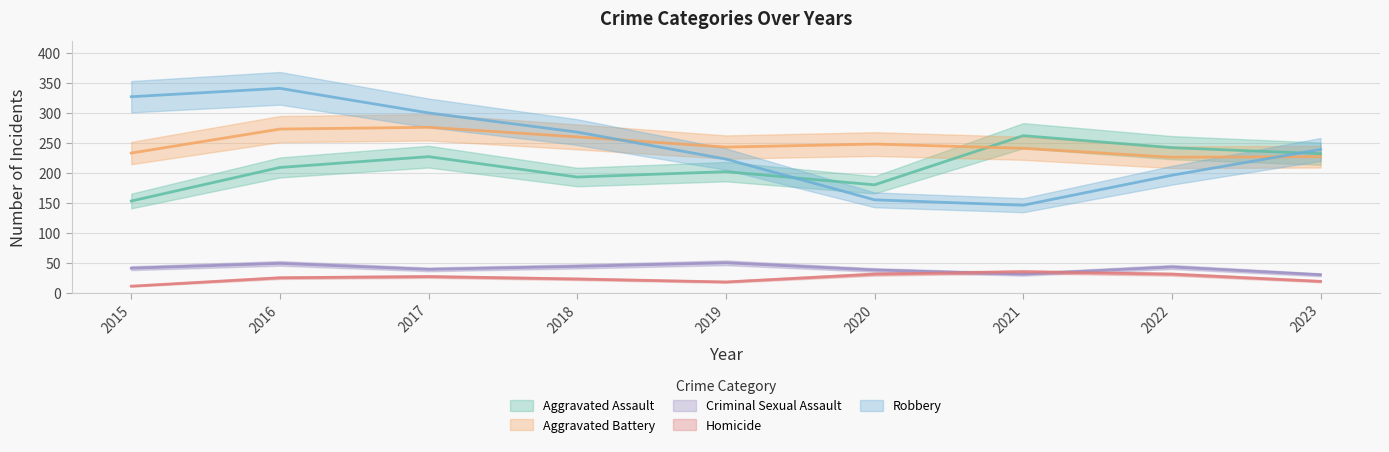

True or false: Criminal Sexual Assault has a value of 17 at 2016.

False